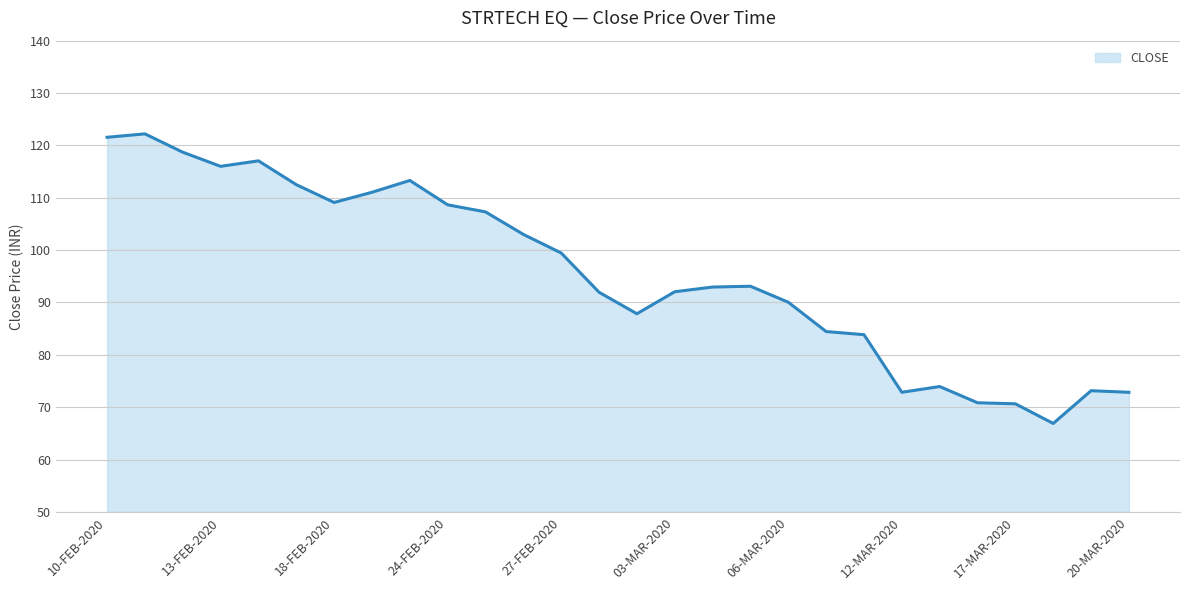

What is the greatest value displayed?

122.2